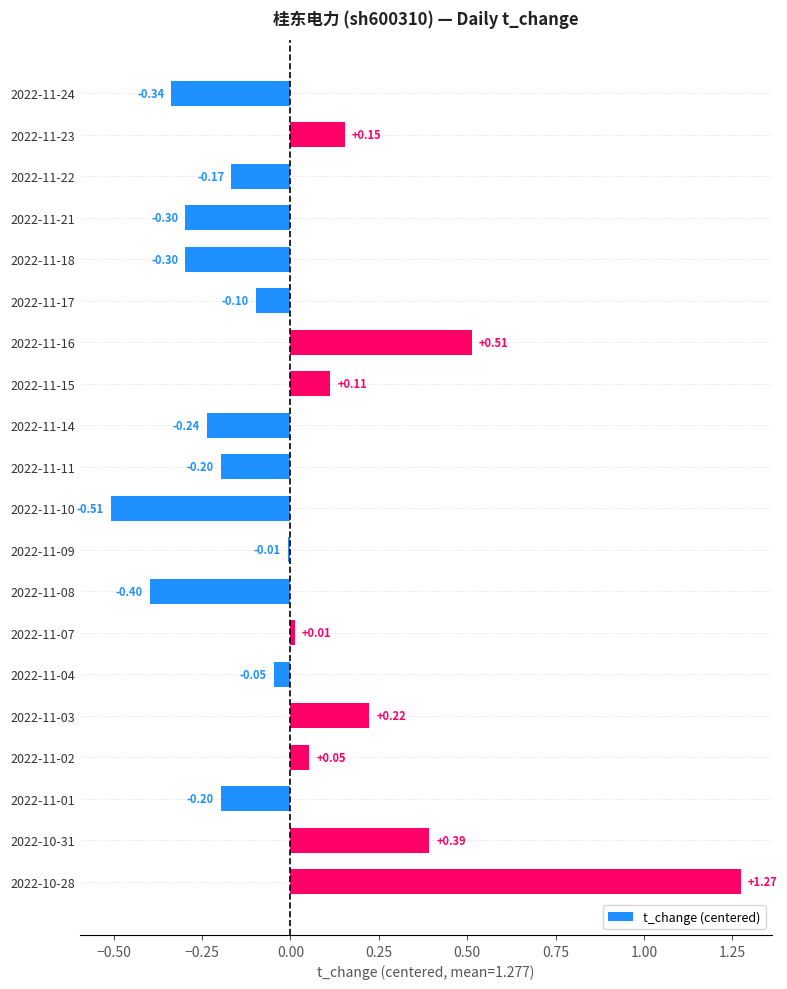

Between 2022-11-15 and 2022-10-28, which is larger?

2022-10-28